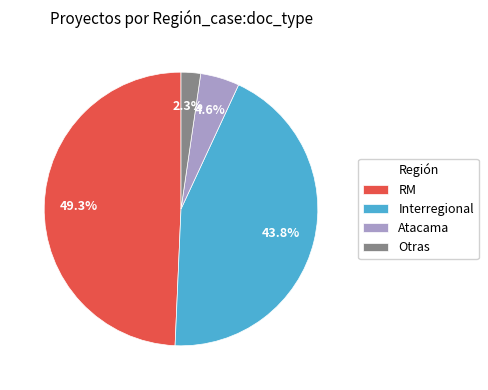

How many segments does this pie chart have?

4